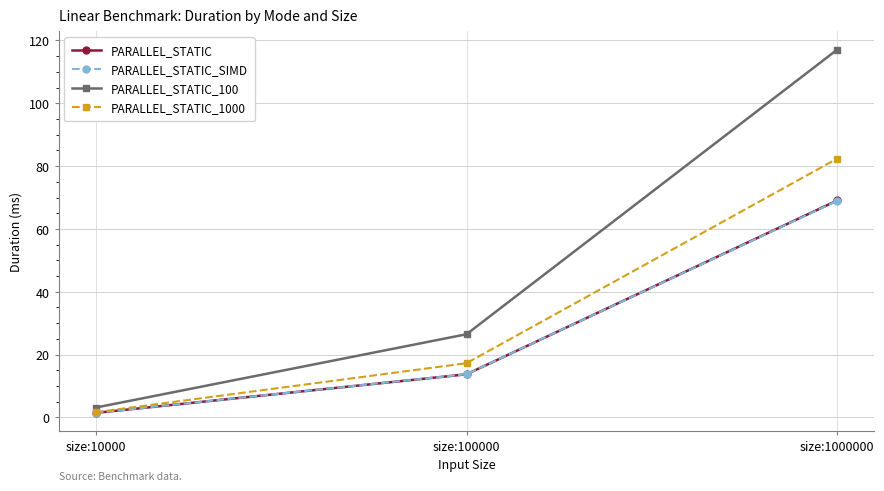

The PARALLEL_STATIC_100 series shows 117.1 at size:1000000. True or false?

True